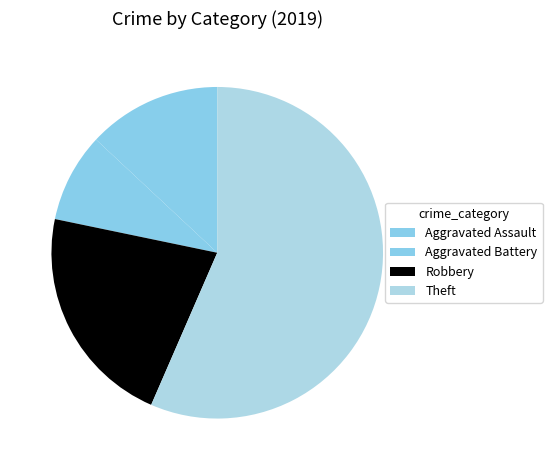

To the nearest percent, what is the combined percentage of Robbery and Theft?

78%